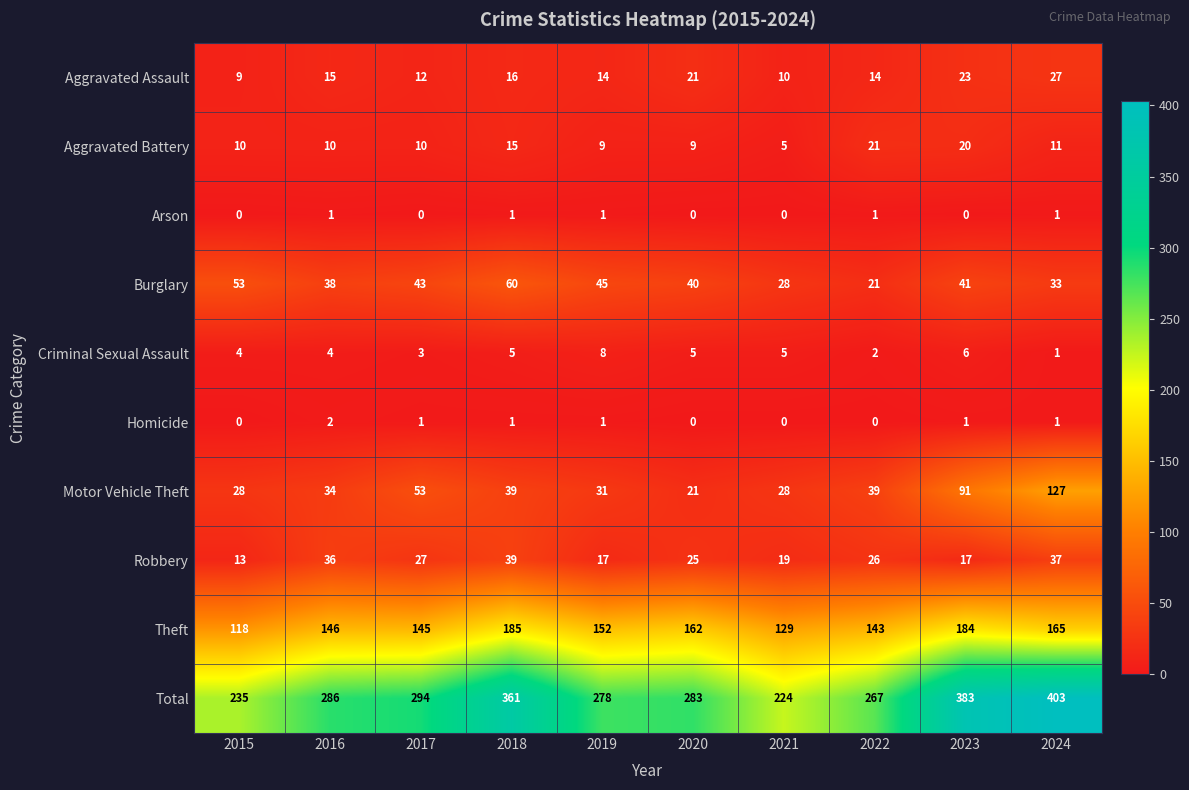

What is the difference between the Burglary values at 2015 and 2023?

12